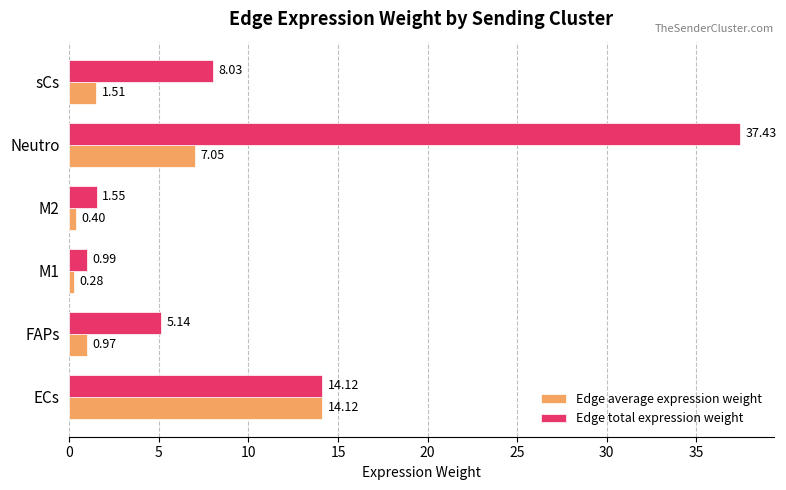

What are all the series names shown in the legend?

Edge average expression weight, Edge total expression weight